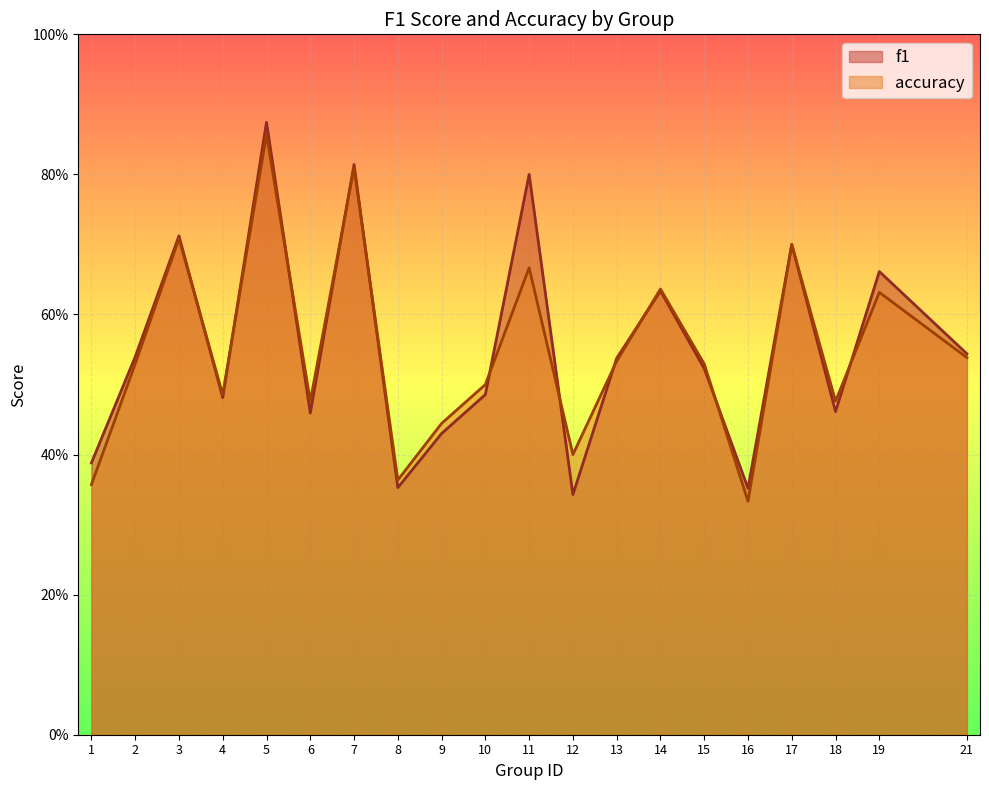

The value of accuracy at 11 is 0.4. True or false?

False